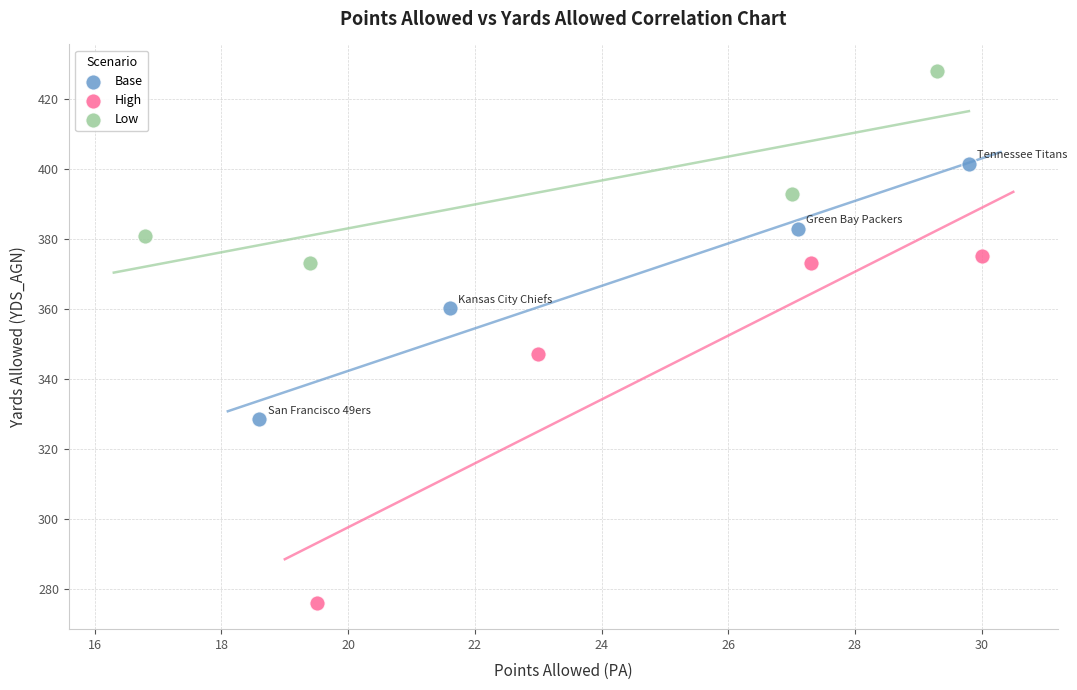

Which series reaches the maximum Y coordinate?

Low